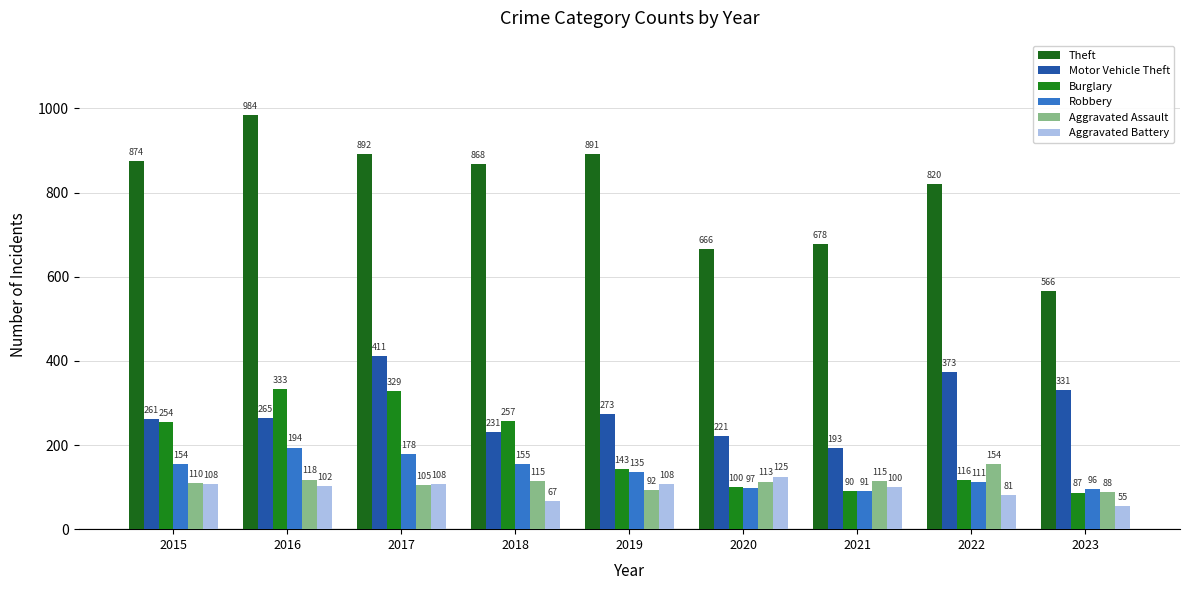

What is the average value of the Robbery series?

135